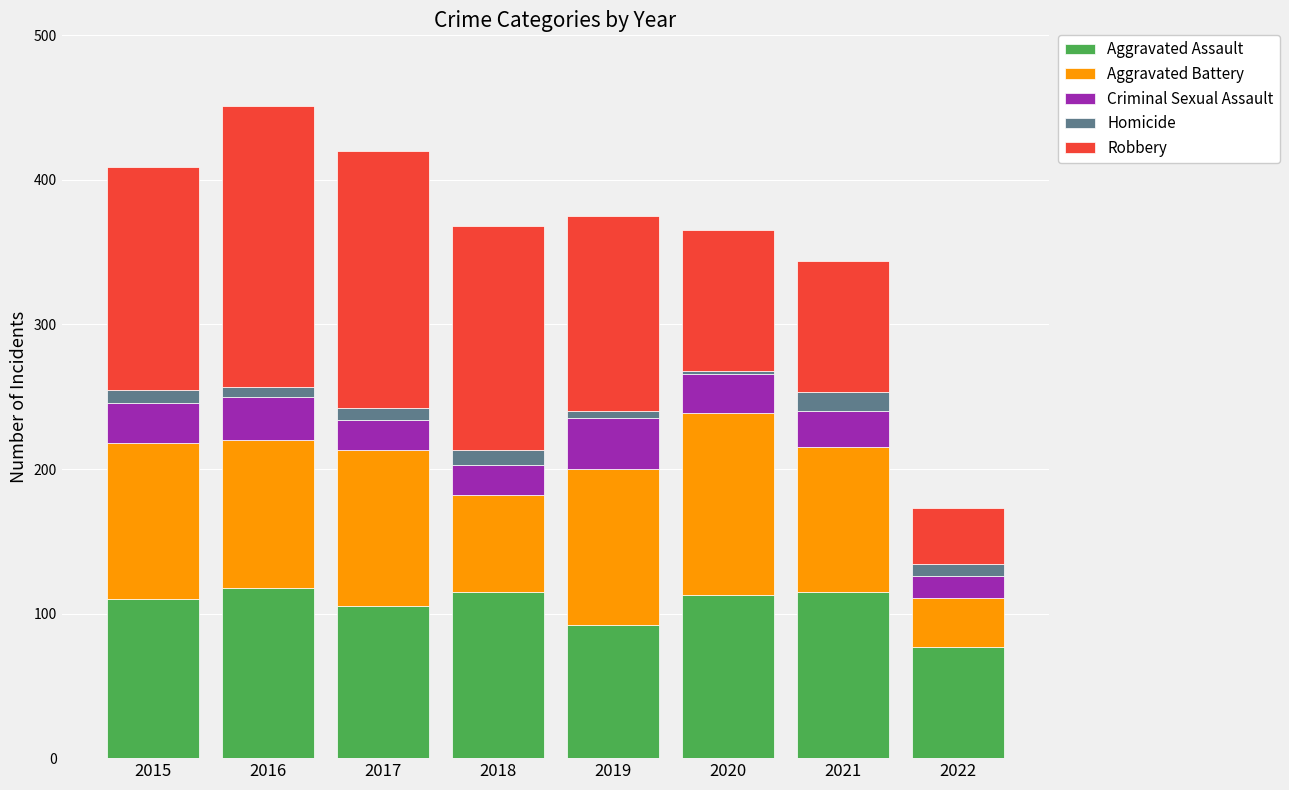

What is the difference between the maximum and minimum values in the Aggravated Assault series?

41